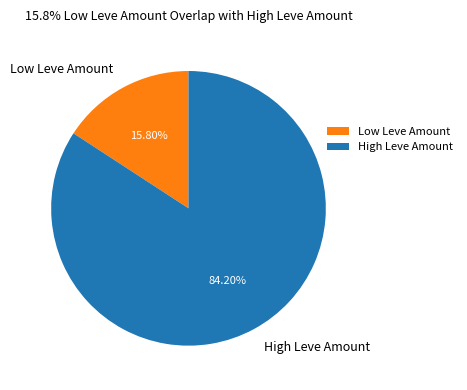

Which slice is the smallest?

Low Leve Amount